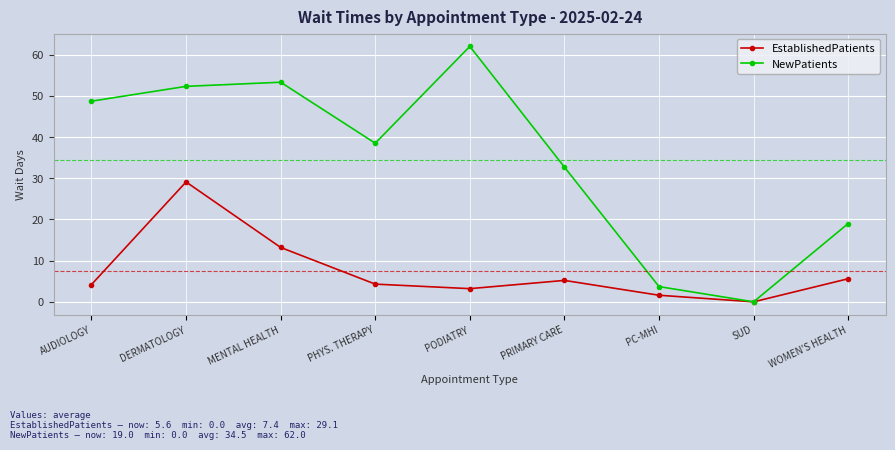

What is the value of the NewPatients point at the 5th from the left?

62.0